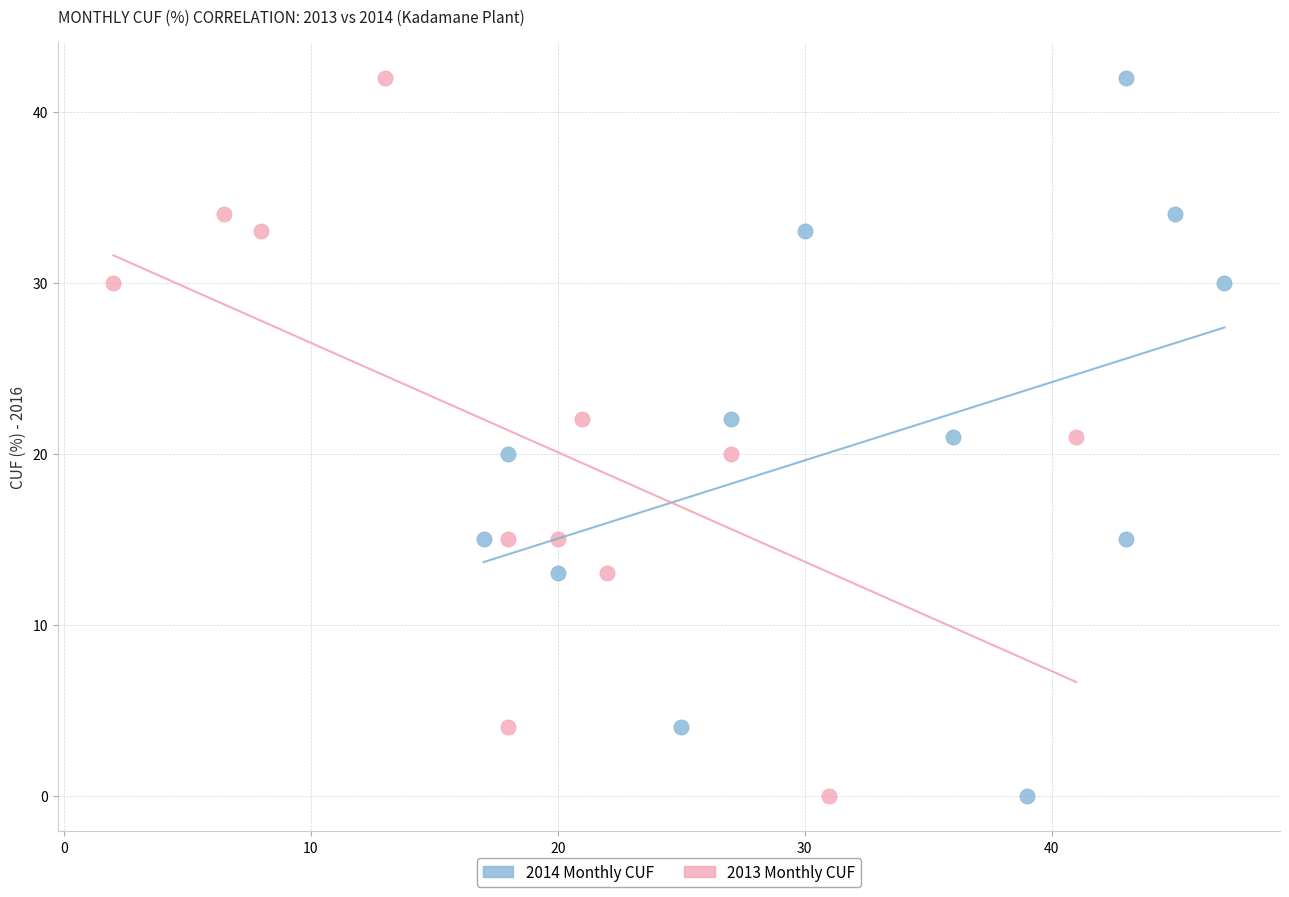

What are all the series names shown in the legend?

2014 Monthly CUF, 2013 Monthly CUF